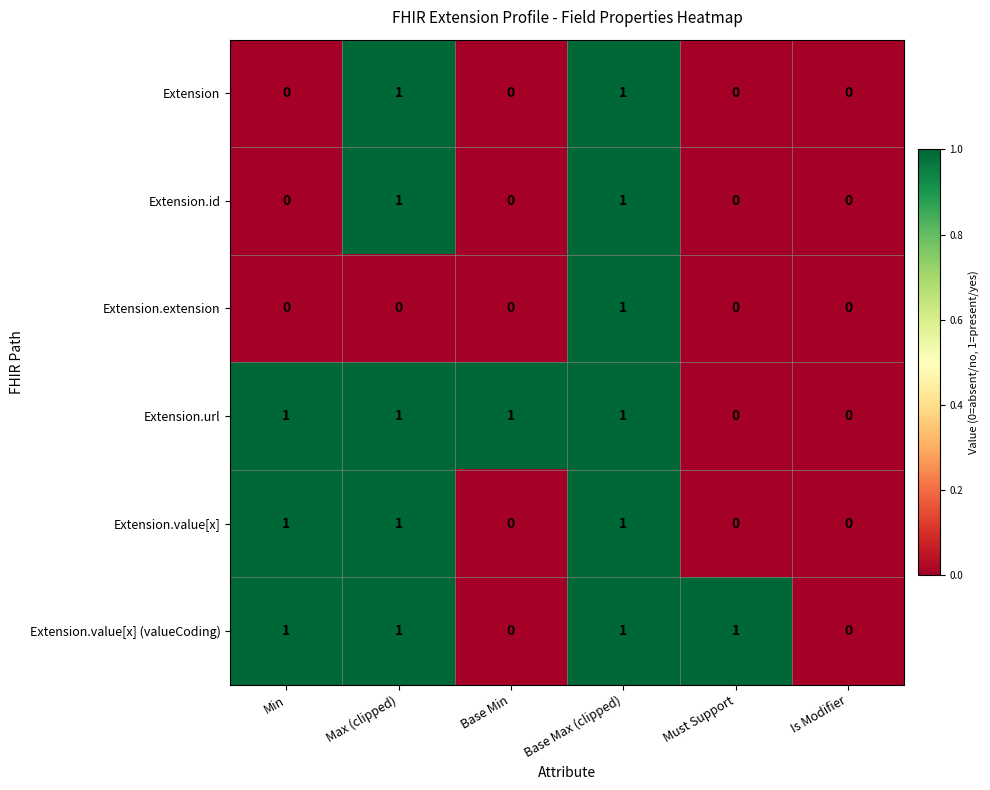

True or false: Extension.url has a value of 1 at Base Max (clipped).

True